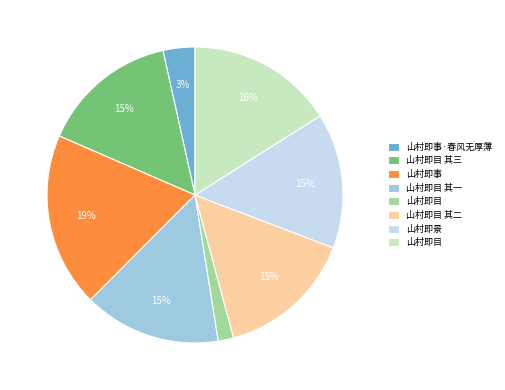

Is there a majority slice in this chart?

No